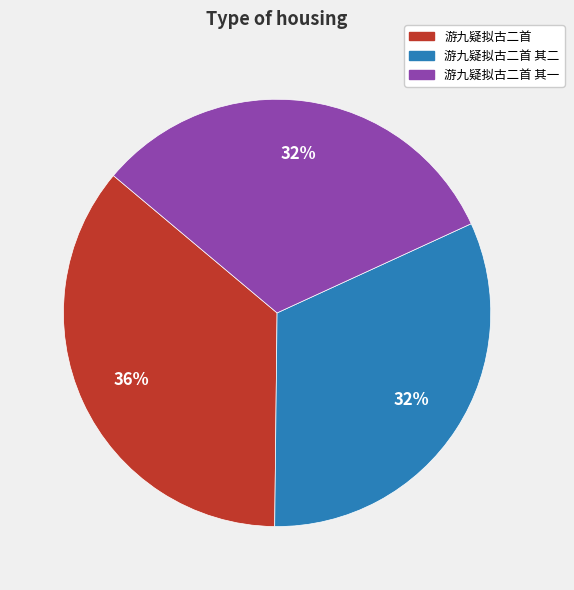

What is the largest slice in the pie chart?

游九疑拟古二首